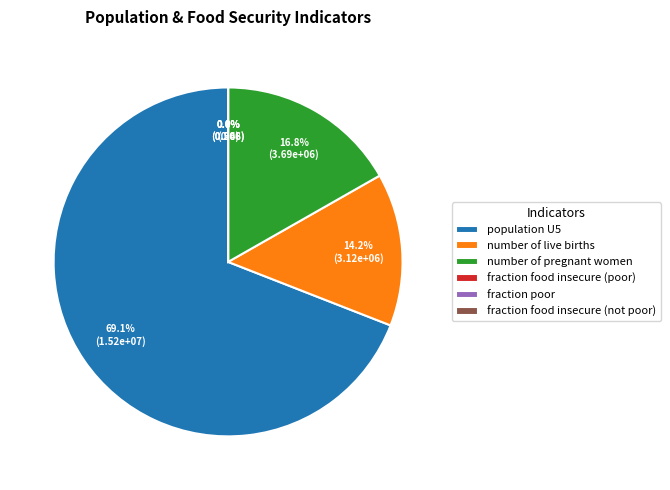

Rank the categories by value from highest to lowest.

population U5, number of pregnant women, number of live births, fraction food insecure (poor), fraction poor, fraction food insecure (not poor)